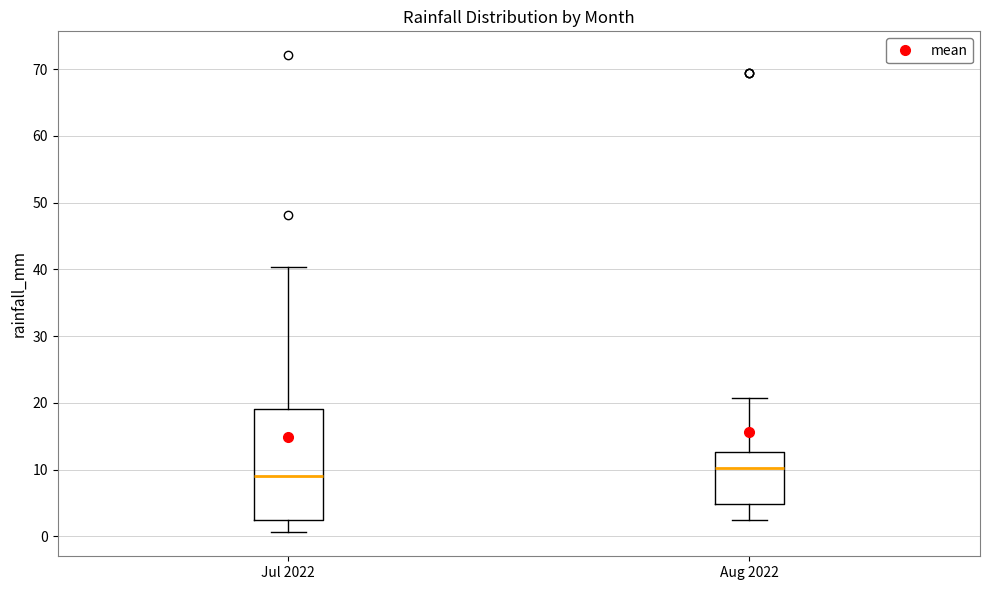

Which box has the highest median line?

Aug 2022